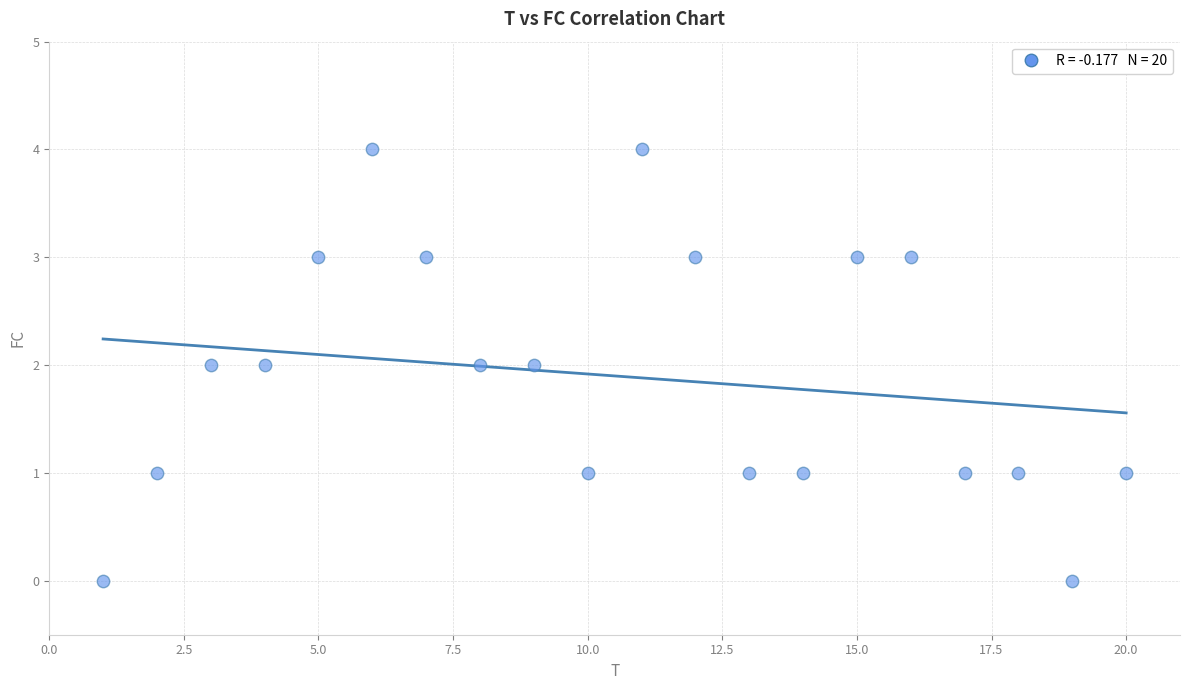

What is the range of Y values (max minus min)?

4